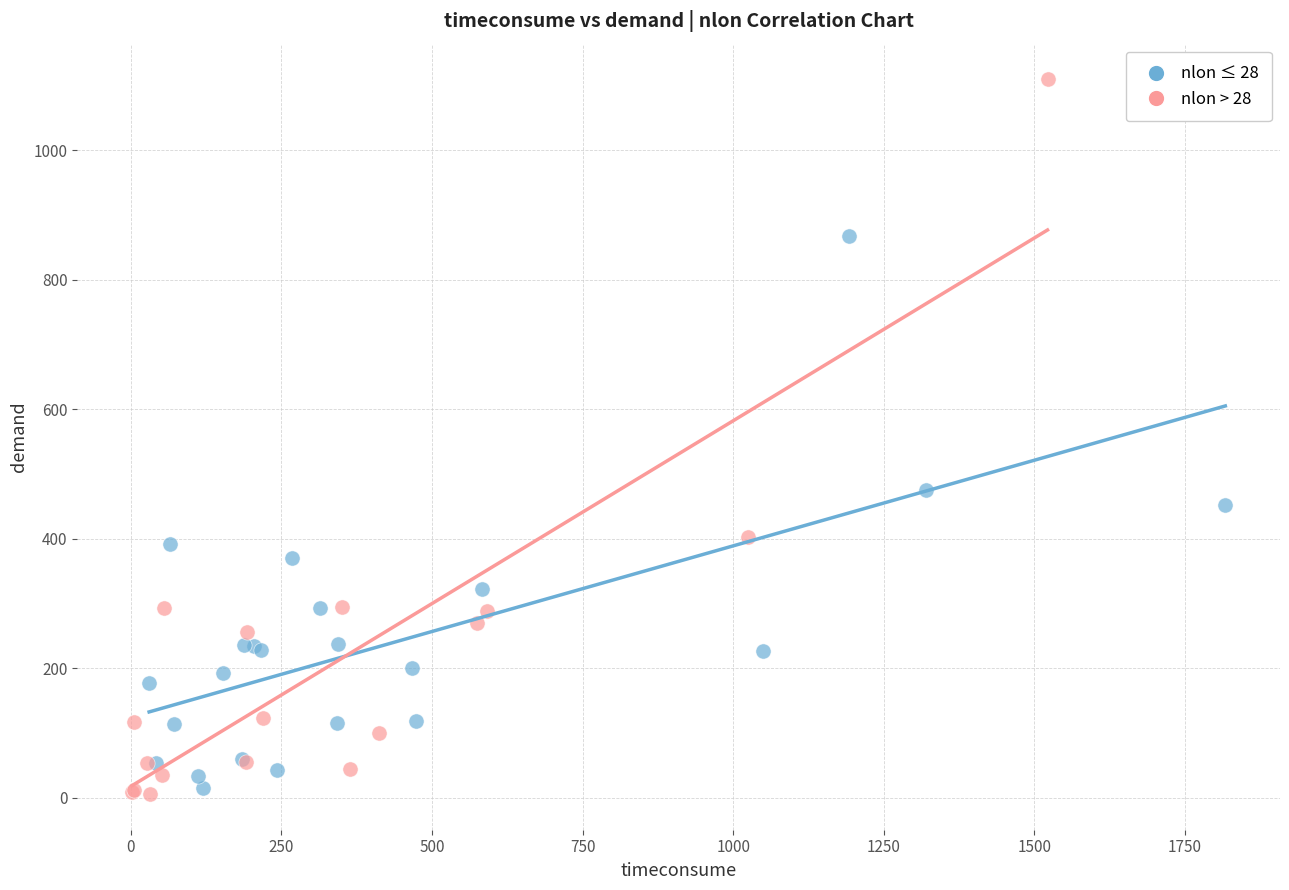

Which series has the widest spread of Y values?

nlon > 28